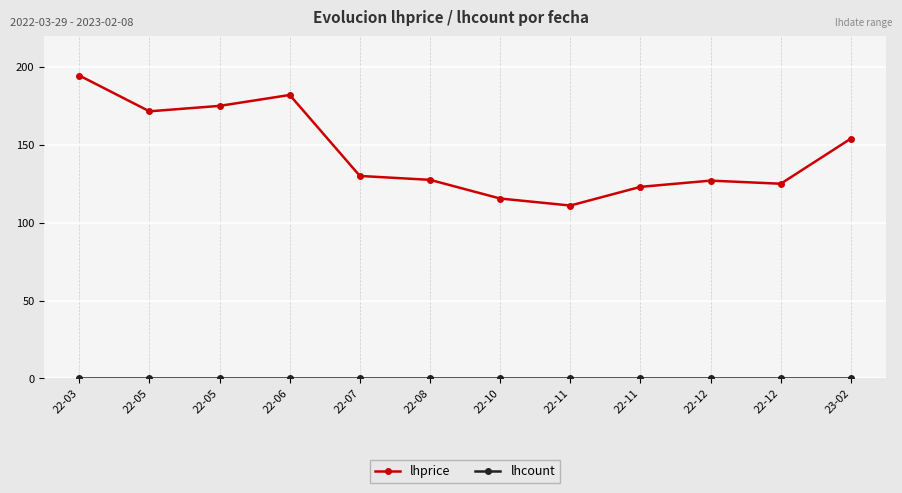

True or false: lhcount and lhprice cross at least once.

False